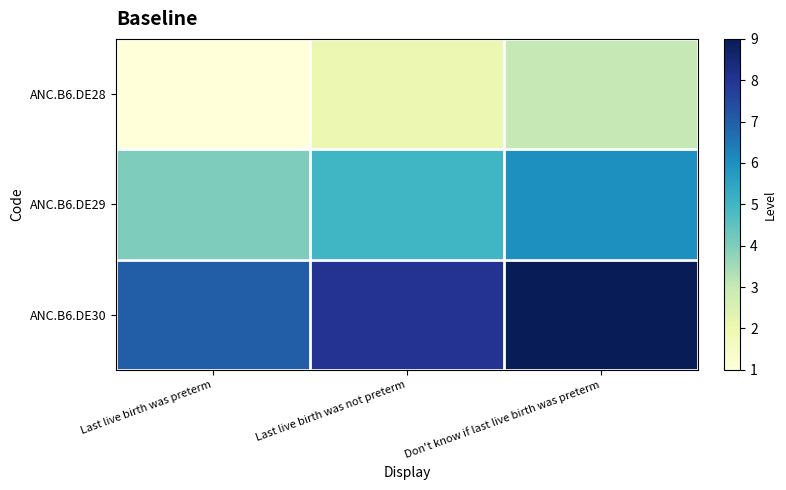

Reading left to right, transcribe all the data shown in this chart.

ANC.B6.DE28: Last live birth was preterm=1	Last live birth was not preterm=2	Don't know if last live birth was preterm=3
ANC.B6.DE29: Last live birth was preterm=4	Last live birth was not preterm=5	Don't know if last live birth was preterm=6
ANC.B6.DE30: Last live birth was preterm=7	Last live birth was not preterm=8	Don't know if last live birth was preterm=9